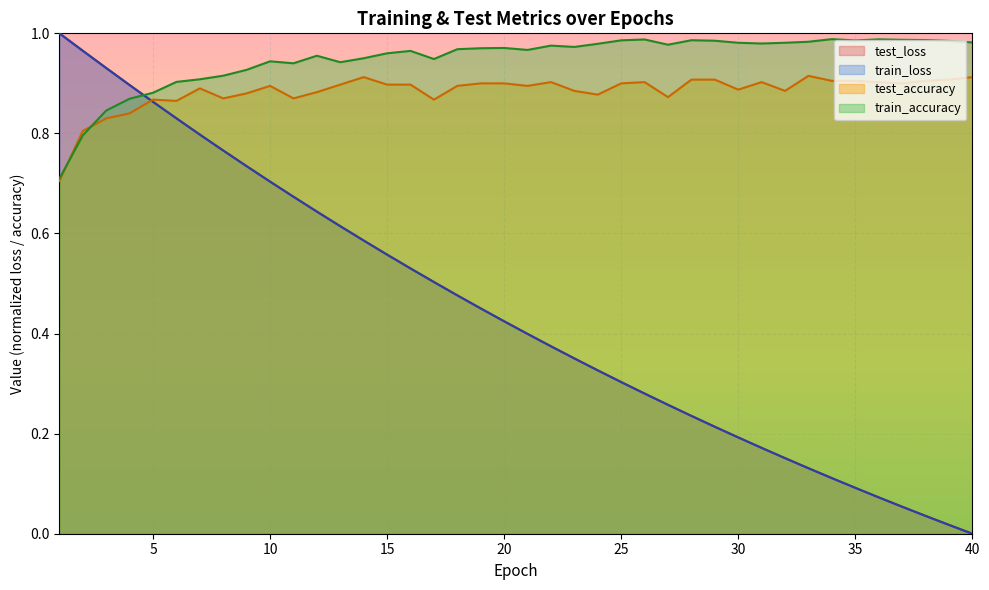

How many categories are shown in the chart?

40